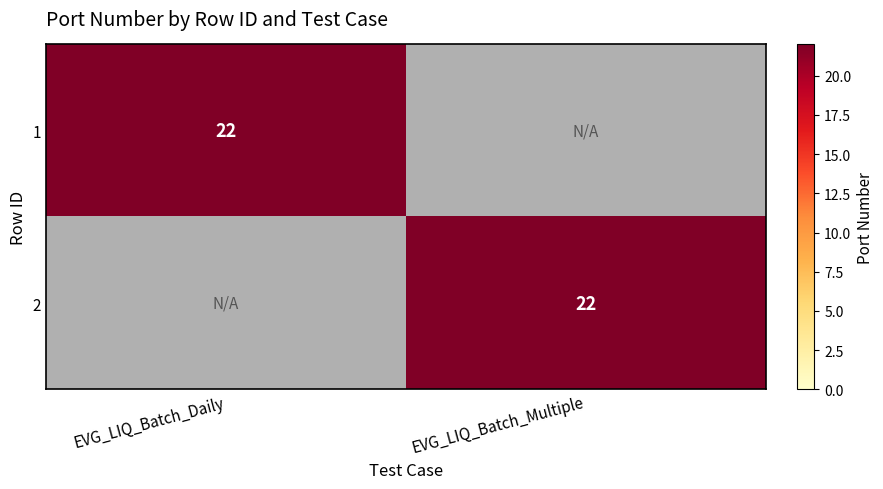

True or false: 2 has a value of 22 at EVG_LIQ_Batch_Multiple.

True